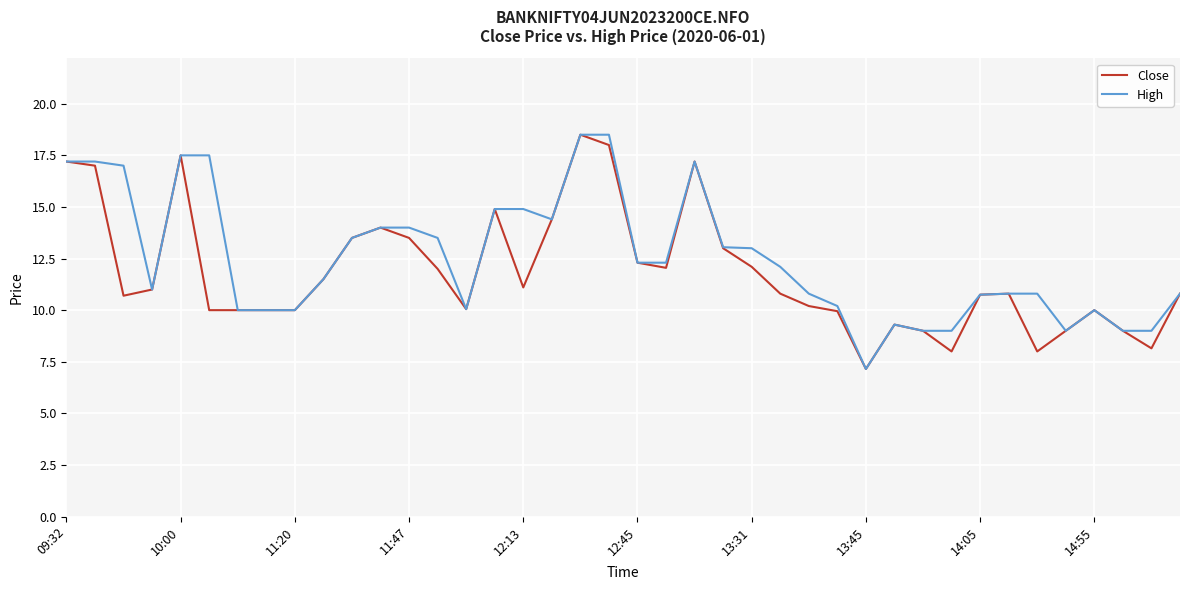

What is the highest value of the Close series?

18.5